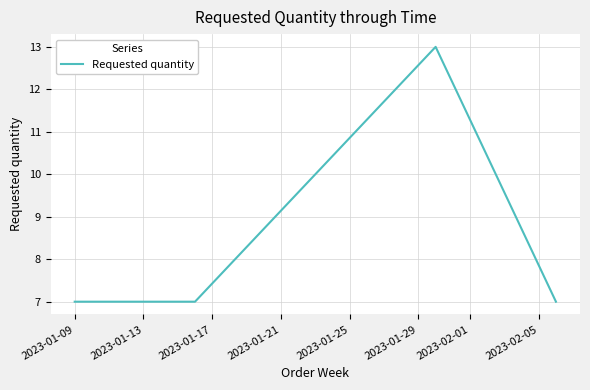

True or false: the data has more than 2 interior local peaks.

False